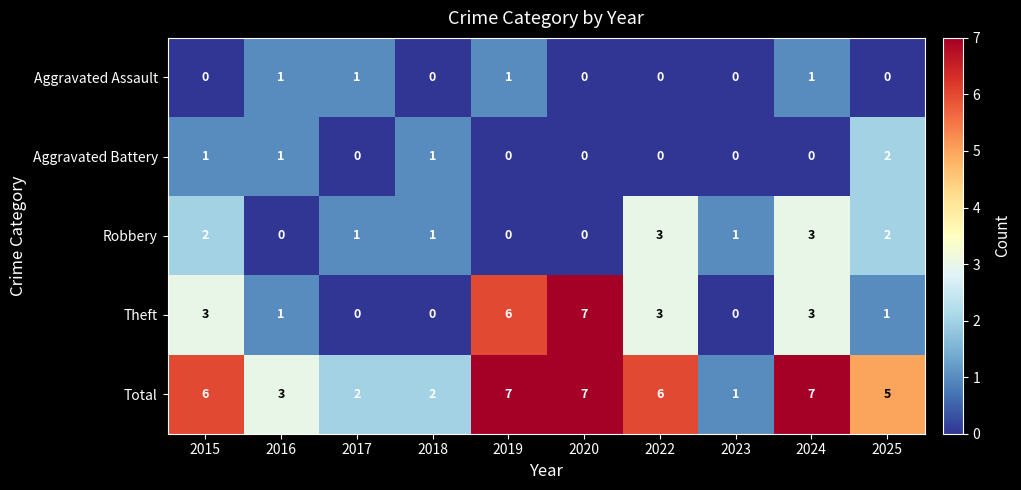

The Aggravated Battery series shows -1 at 2024. True or false?

False